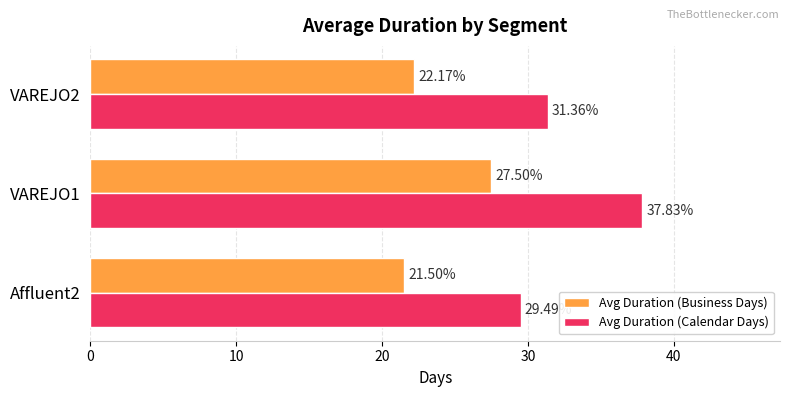

Which series has the widest spread of values?

Avg Duration (Calendar Days)